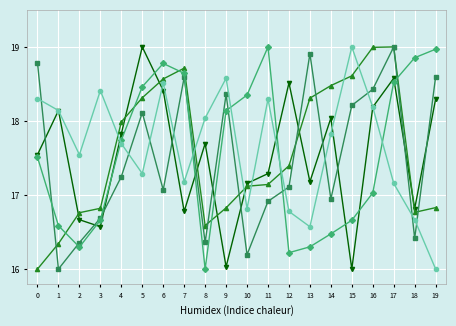

At which category is the sum across all series the highest?

17